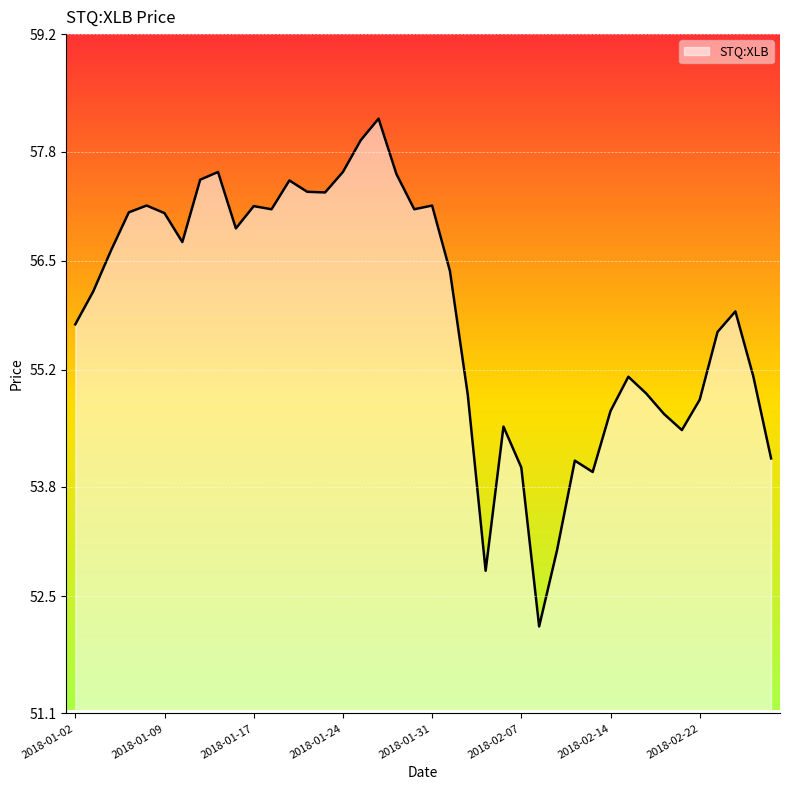

What is the minimum value shown in the chart?

52.1